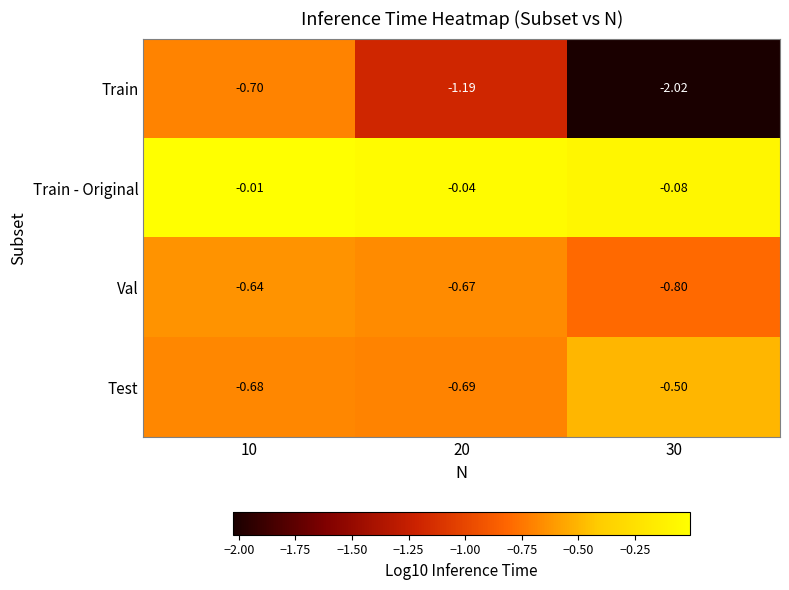

Count the number of data series in this chart.

4